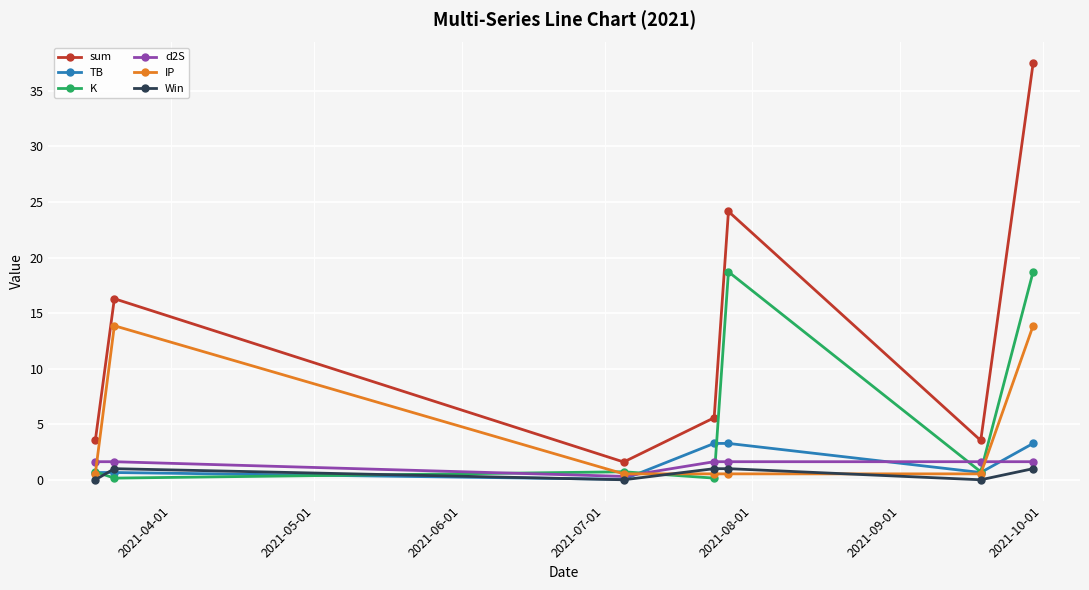

How many interior local valleys does the sum series have?

2